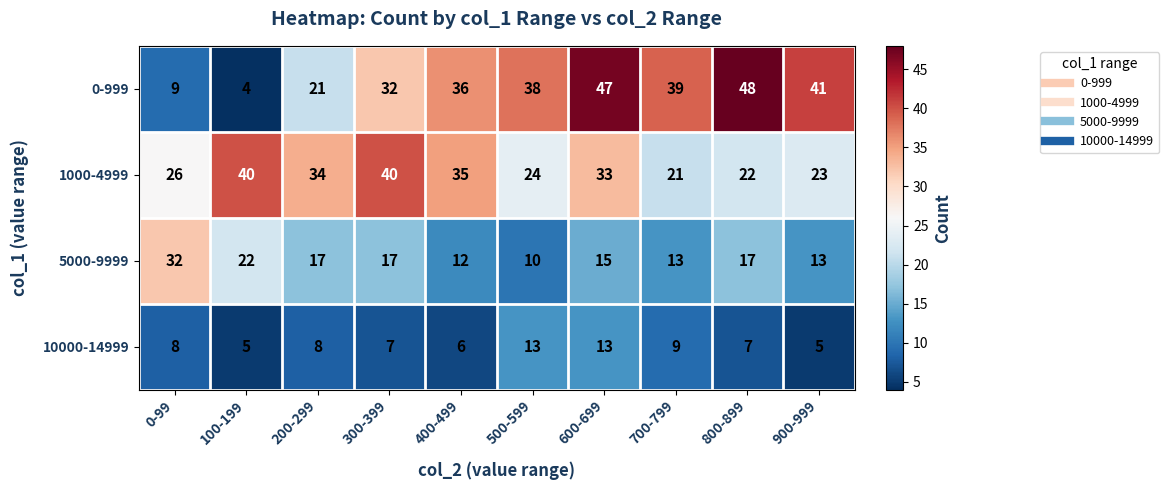

What is the average value of the 0-999 series?

32